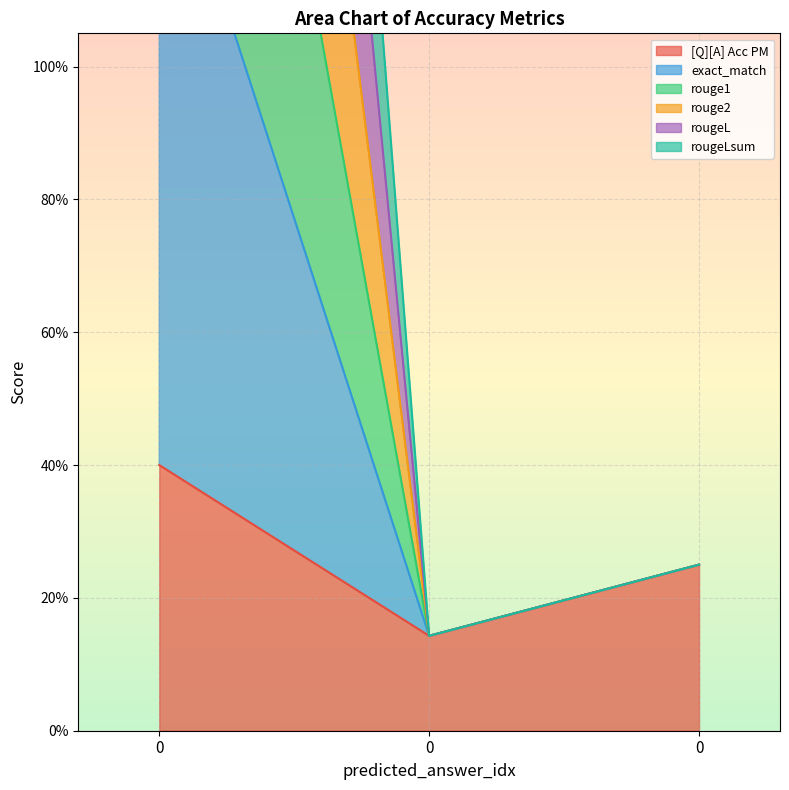

What are all the series names shown in the legend?

[Q][A] Acc PM, exact_match, rouge1, rouge2, rougeL, rougeLsum